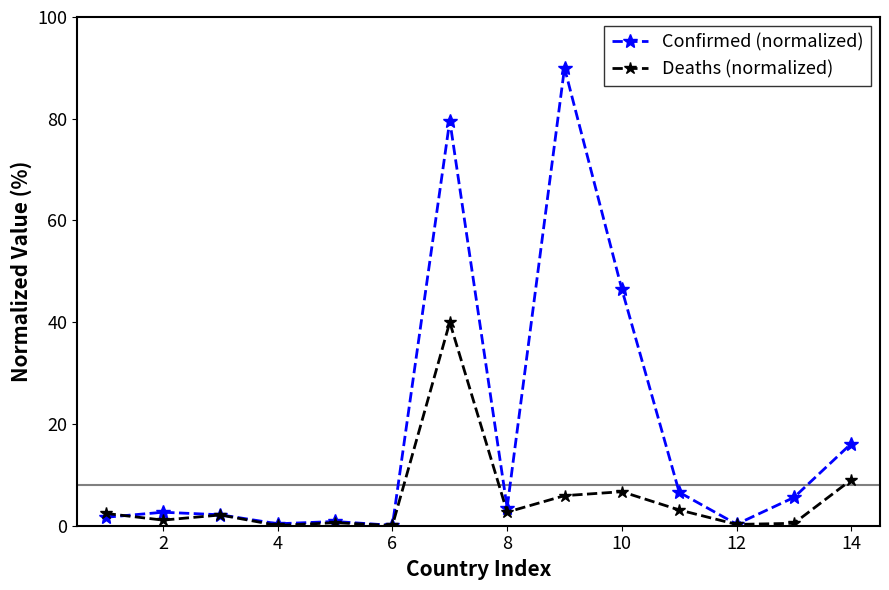

List the series in order of their overall mean, lowest first.

Deaths (normalized), Confirmed (normalized)